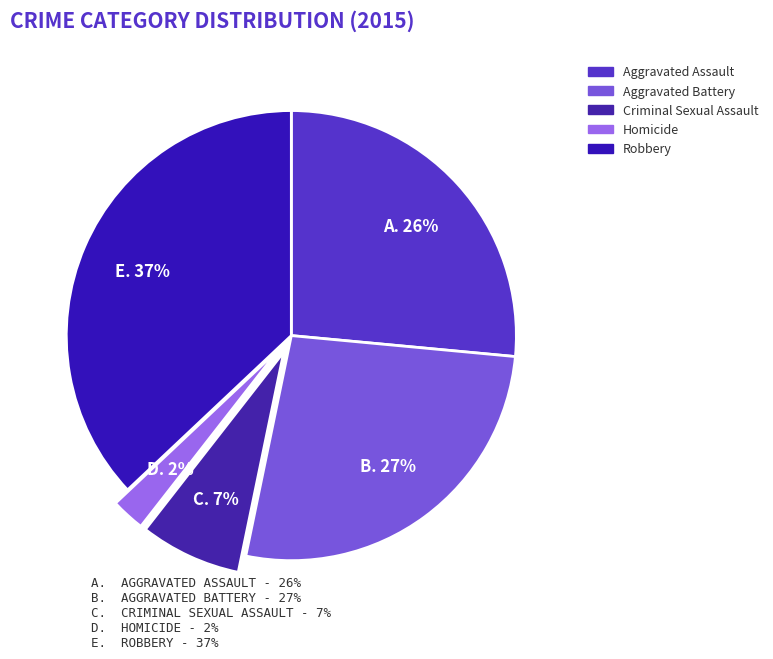

Does any single category account for the majority?

No